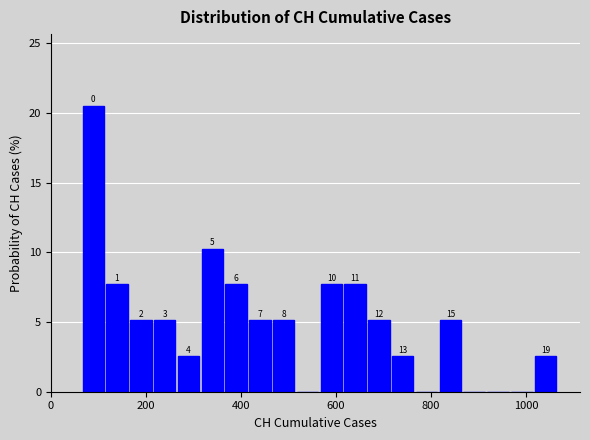

Read against the x-axis, roughly where is the centre of the tallest bar?

80